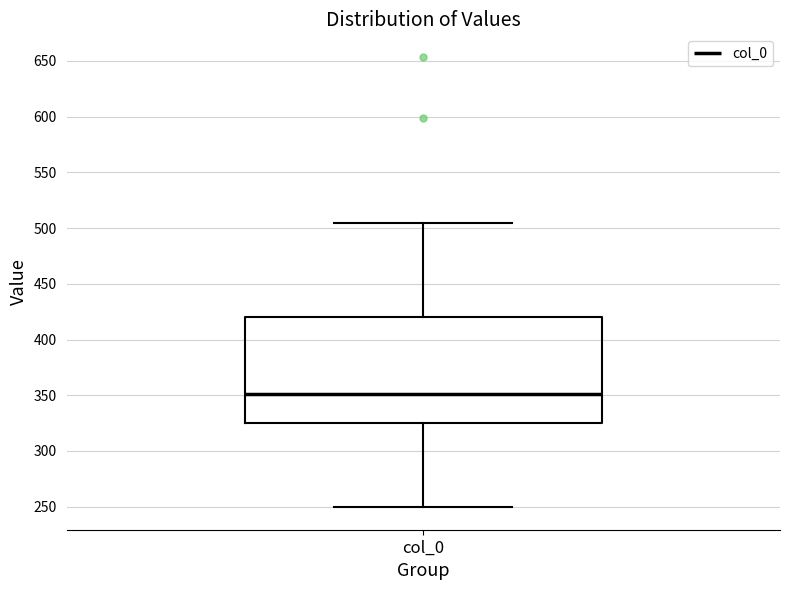

Where does the median line of the box for col_0 sit on the y-axis? The values are not printed on the chart, so give them approximately, as read against the axis.

350